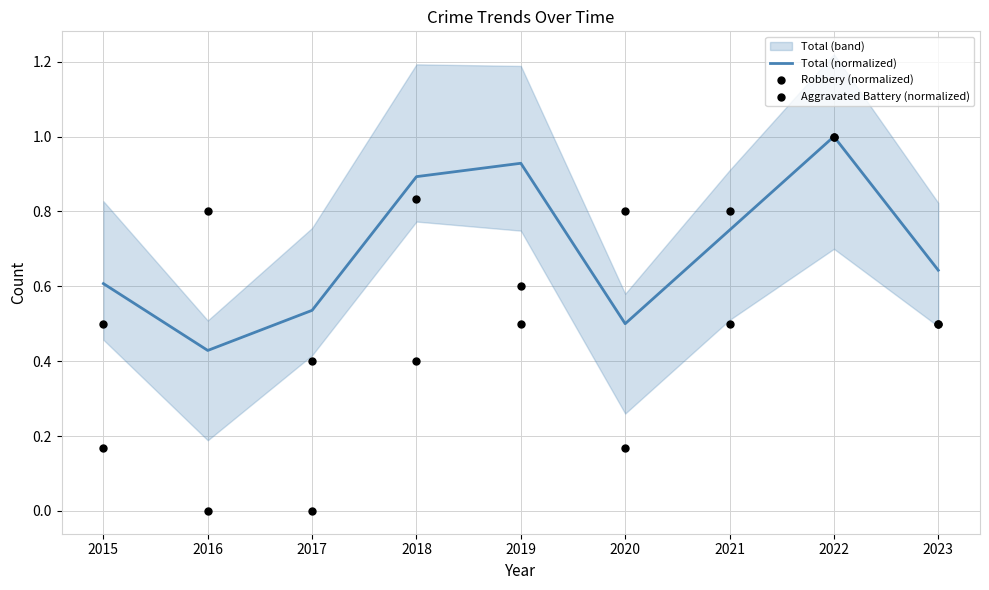

Which series has the widest spread of Y values?

Aggravated Battery (normalized)